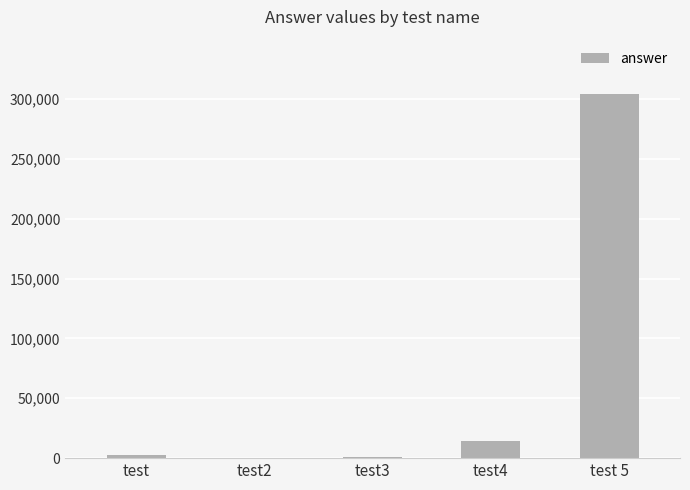

At which label is the value closest to 152118?

test4